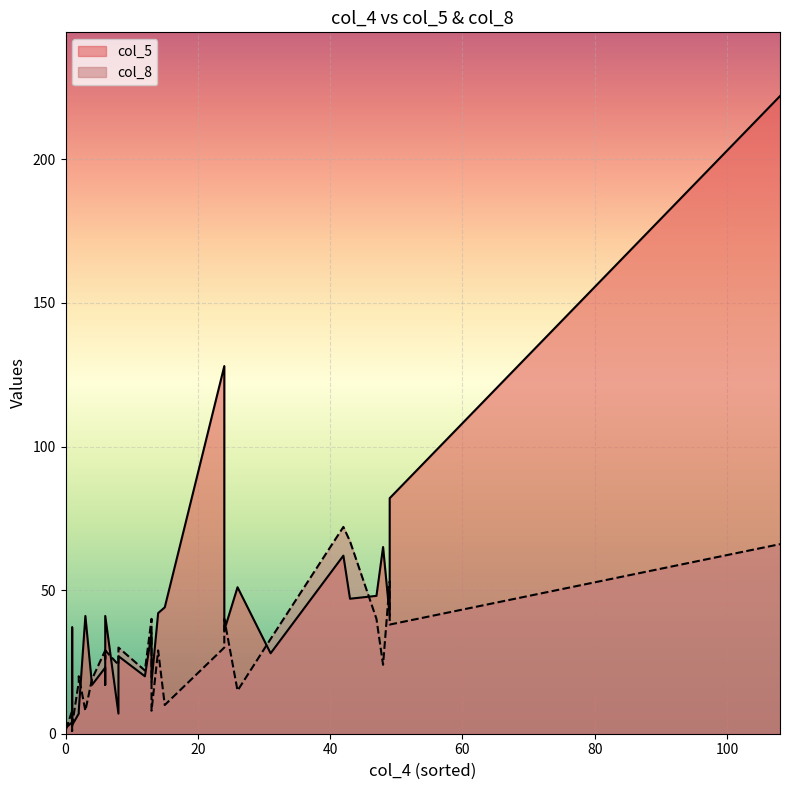

Rank the series by their average value, from highest to lowest.

col_5, col_8